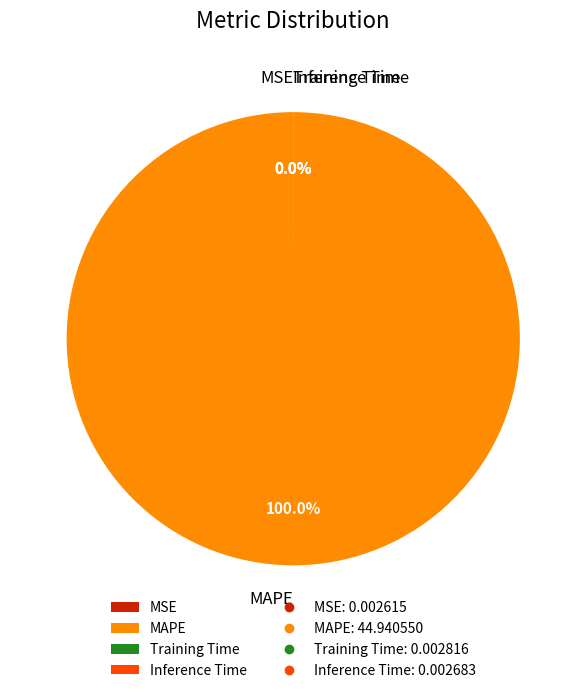

Which slice is the largest?

MAPE